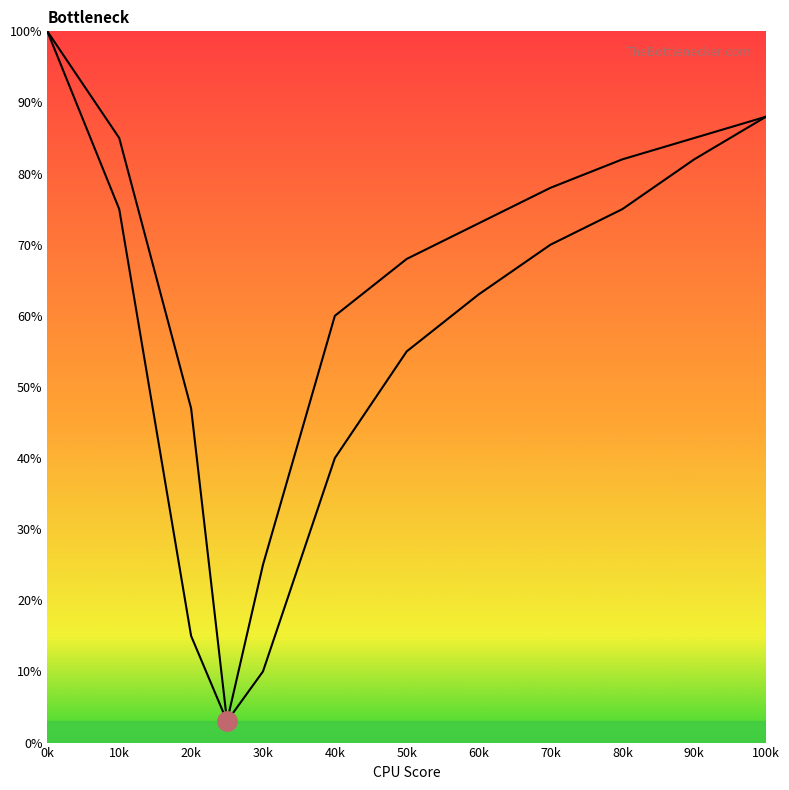

True or false: curve2 and curve1 intersect in this chart.

False